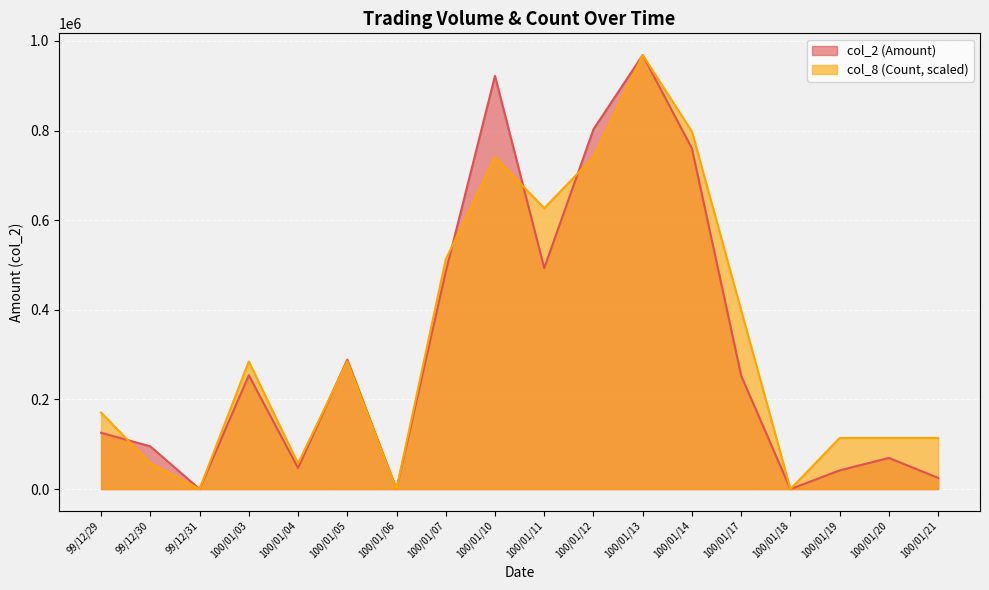

True or false: col_2 (Amount) and col_8 (Count) intersect in this chart.

True